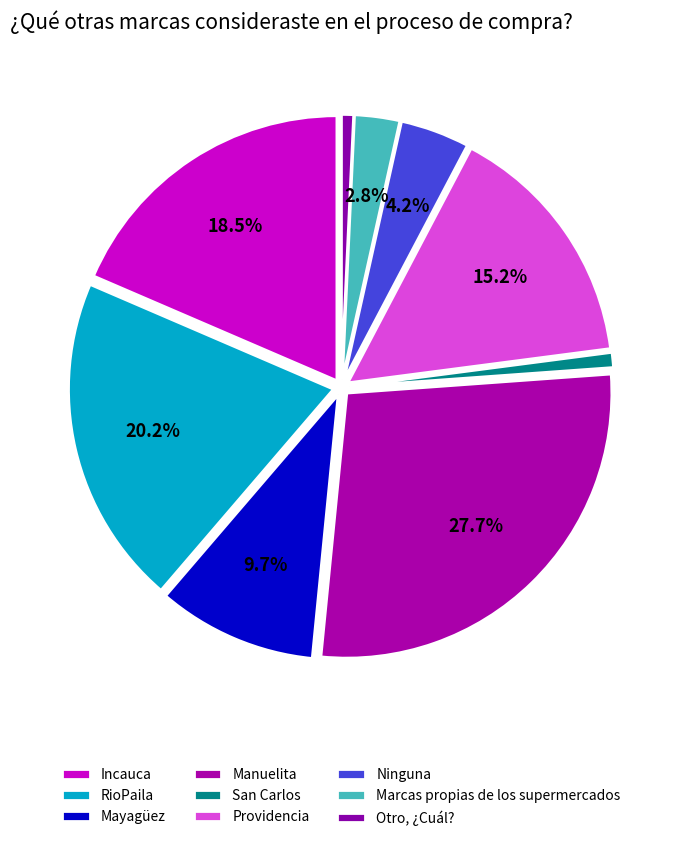

How many slices are in this pie chart?

9